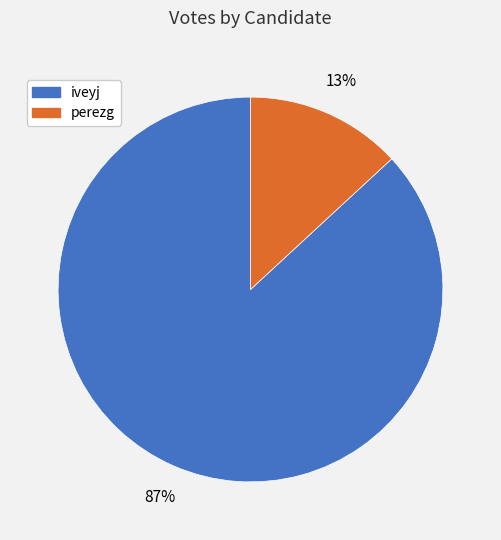

Which slice is the smallest?

perezg